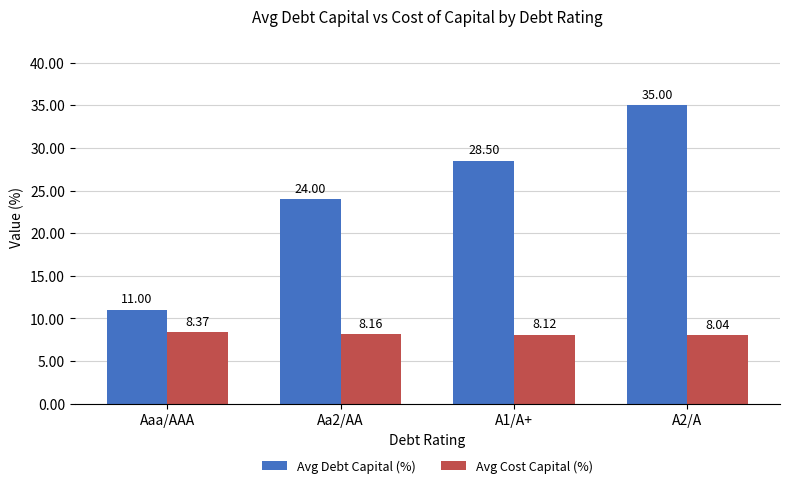

What is the difference between the Avg Cost Capital (%) values at A2/A and Aaa/AAA?

0.3